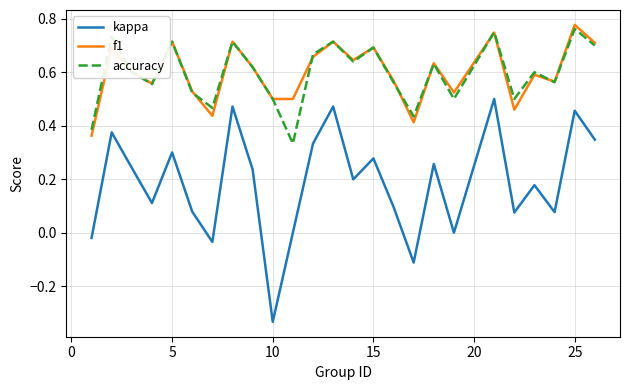

In kappa, how many points are lower than both neighbors (excluding endpoints)?

8